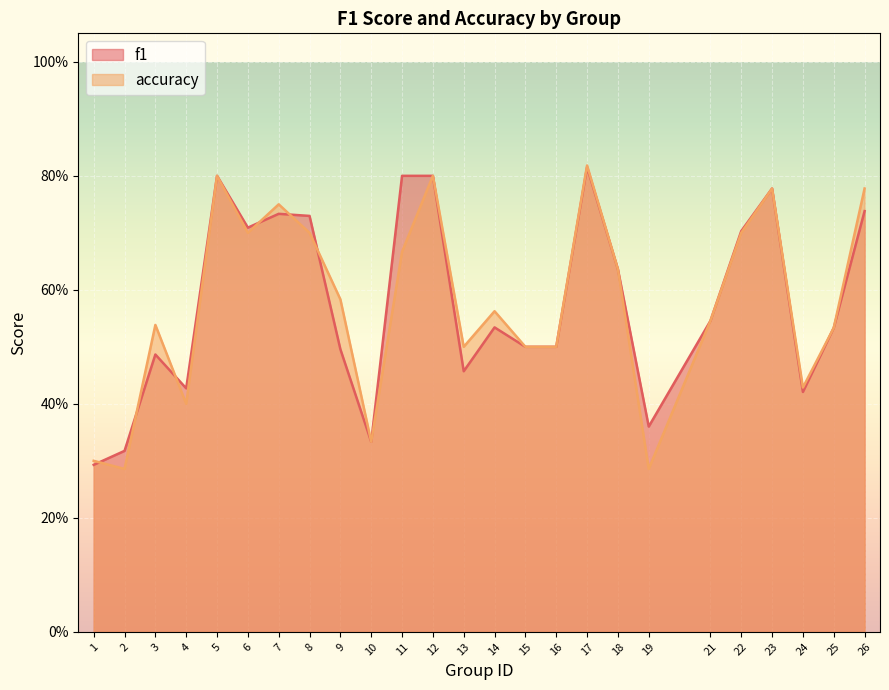

Between 12 and 25, which series saw the biggest shift?

f1